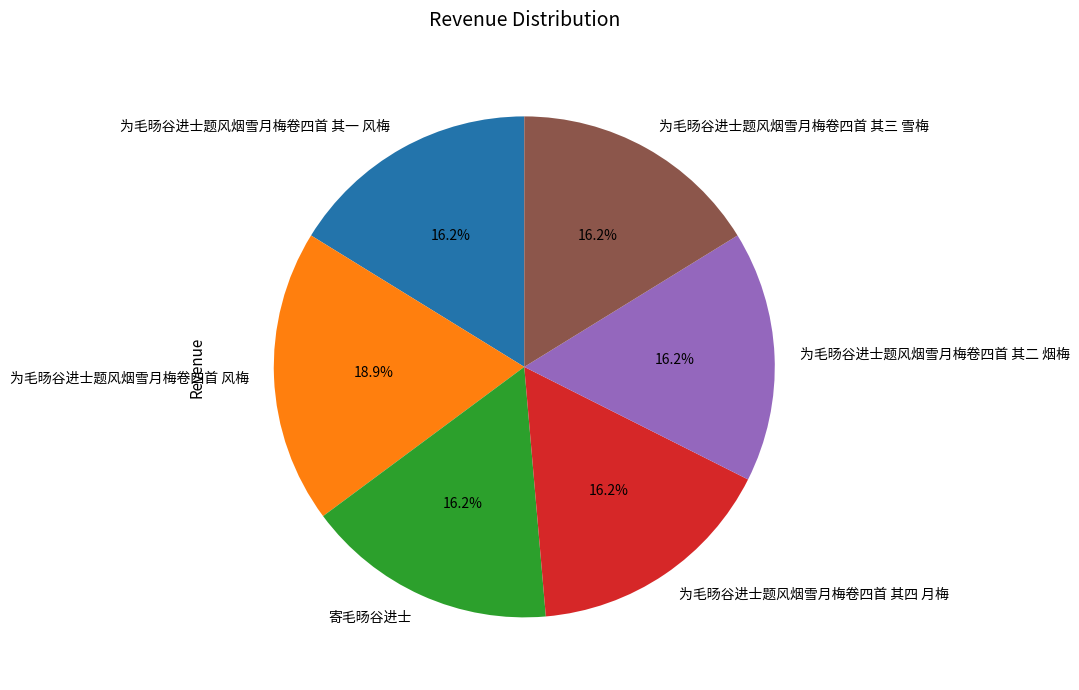

Is there any slice that represents more than half of the pie?

No